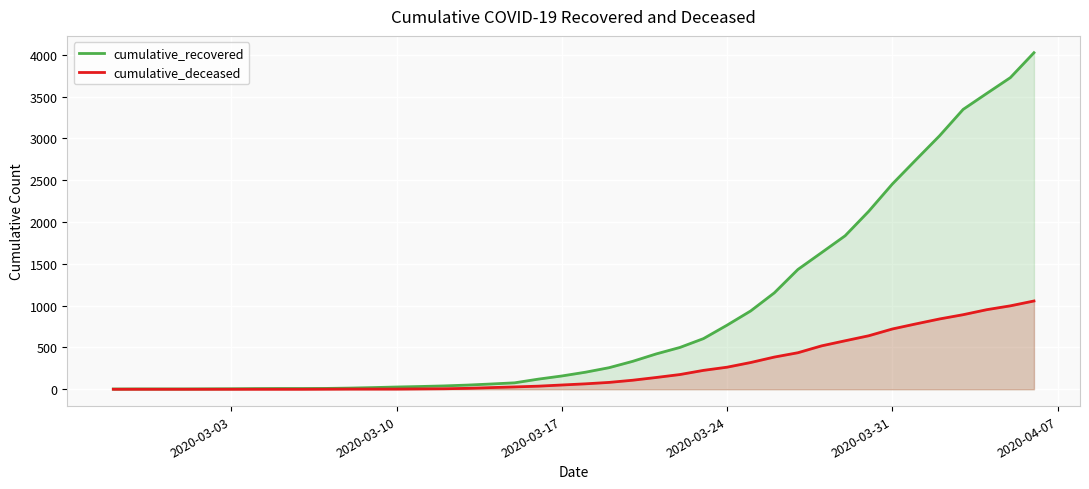

Which series has the largest total across all categories?

cumulative_recovered